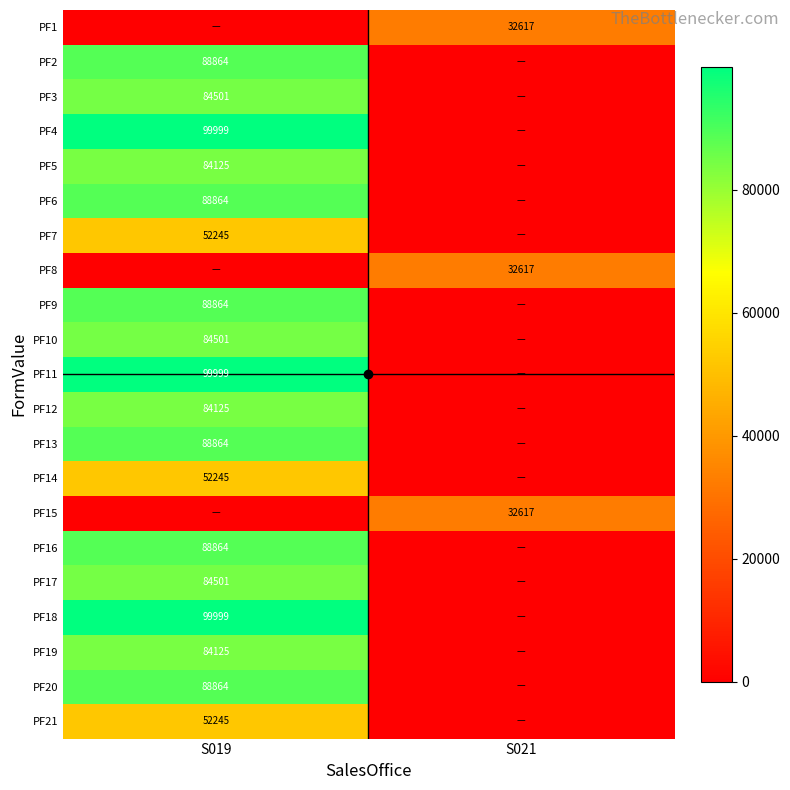

The PF2 series shows 139960 at S019. True or false?

False